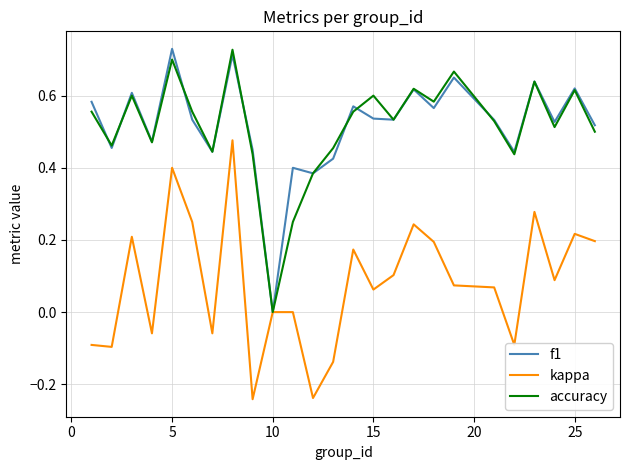

The kappa series shows 0.0 at 10. True or false?

True